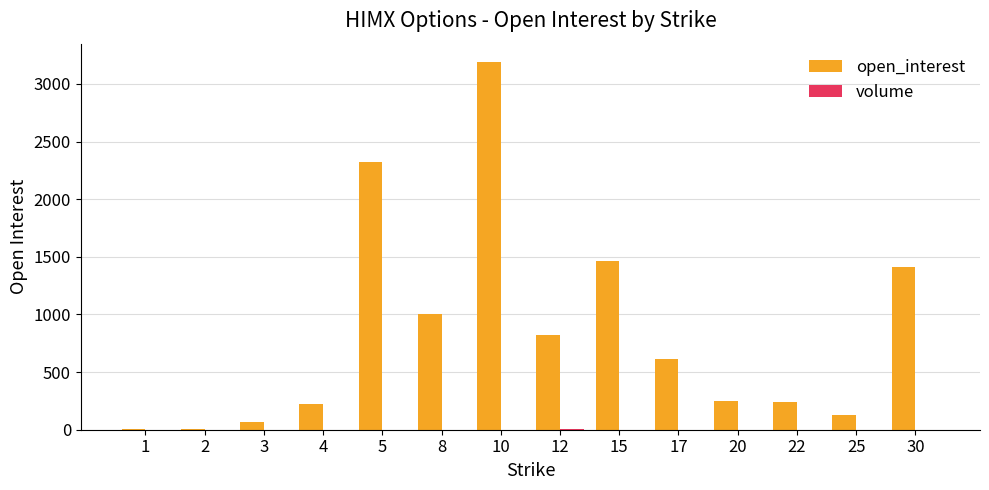

At which category is the sum across all series the highest?

10